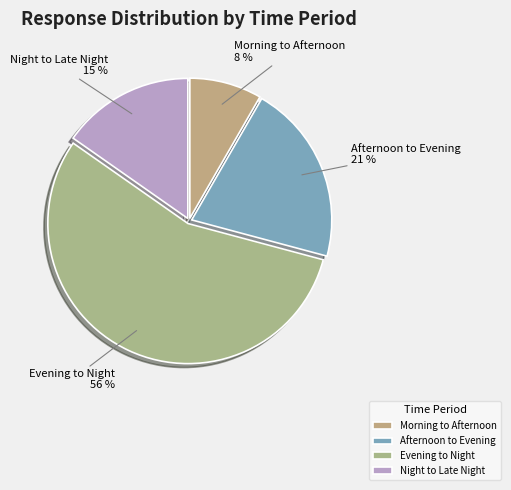

Rank the categories by value from highest to lowest.

Evening to Night, Afternoon to Evening, Night to Late Night, Morning to Afternoon